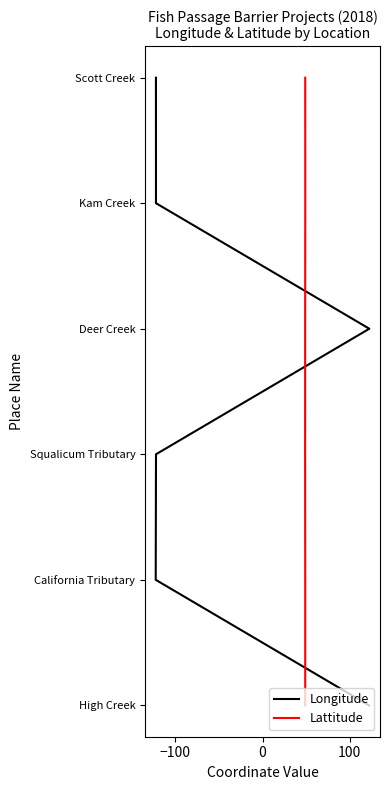

True or false: Lattitude has more than 2 points higher than both neighbors.

False